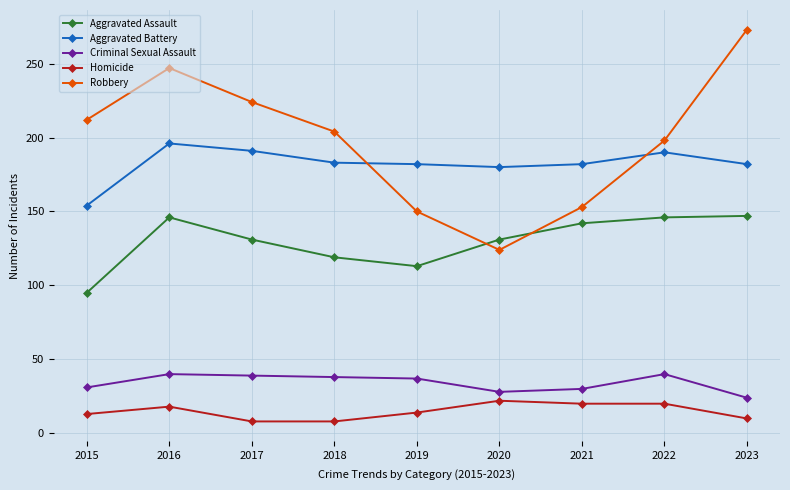

What is the value of the Aggravated Assault point at the 6th from the left?

131